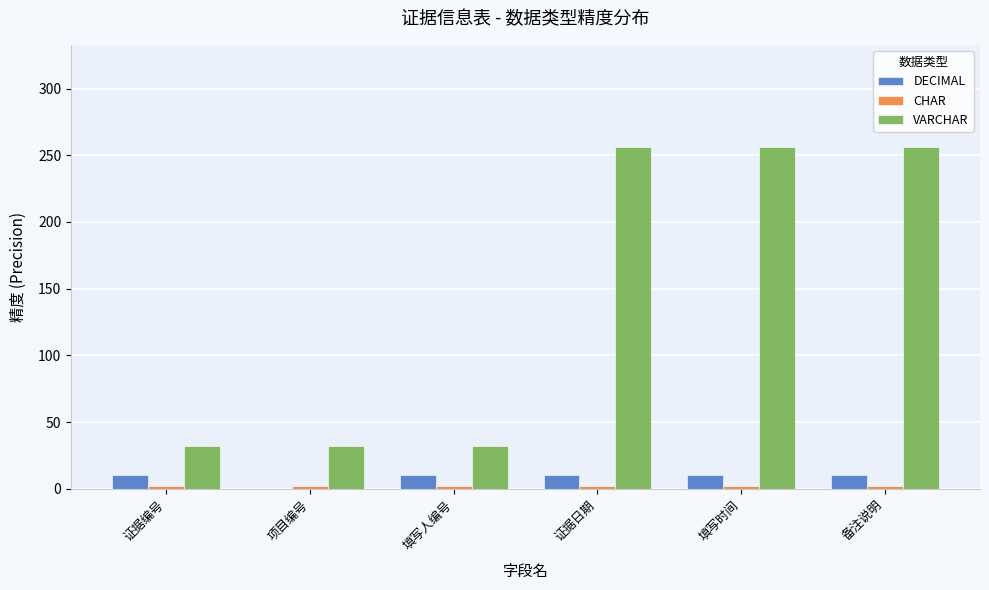

What is the sum of all DECIMAL values?

50